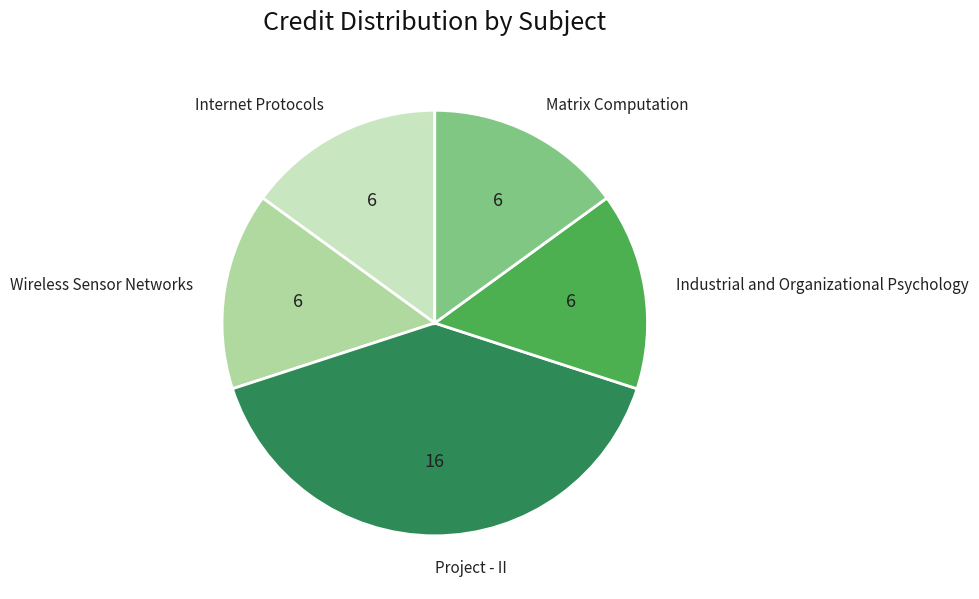

How many segments does this pie chart have?

5